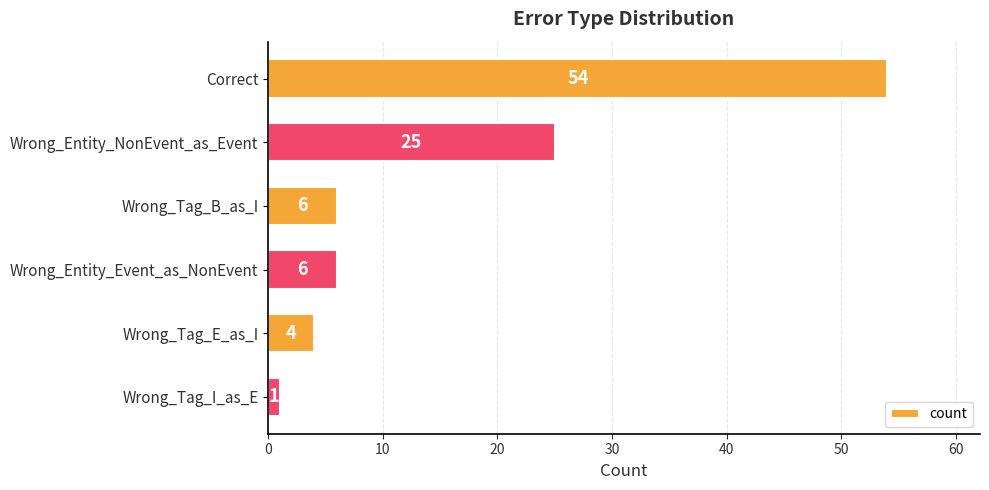

What is the difference between the second highest and second lowest values?

21